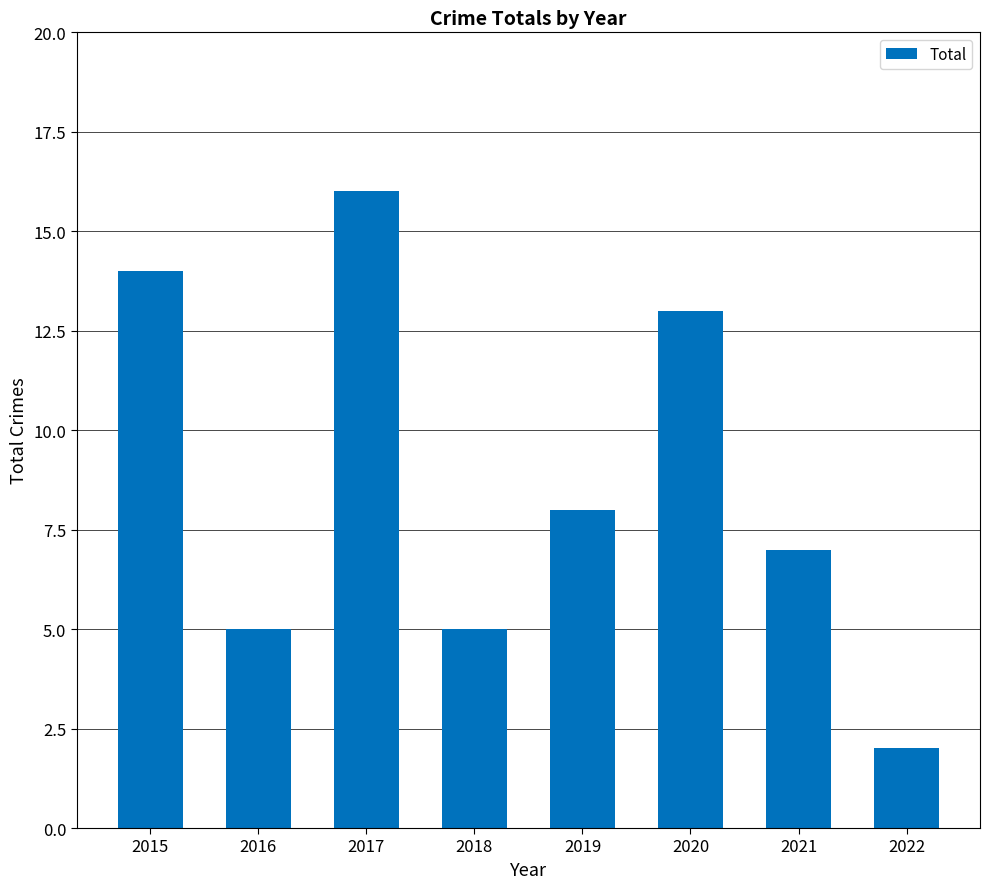

What is the value of the 4th bar from the left?

5